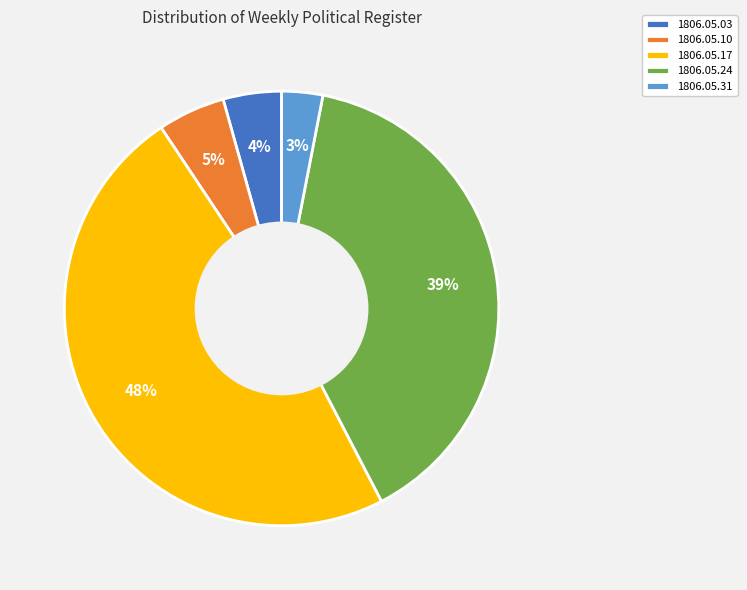

Which slice is the smallest?

1806.05.31